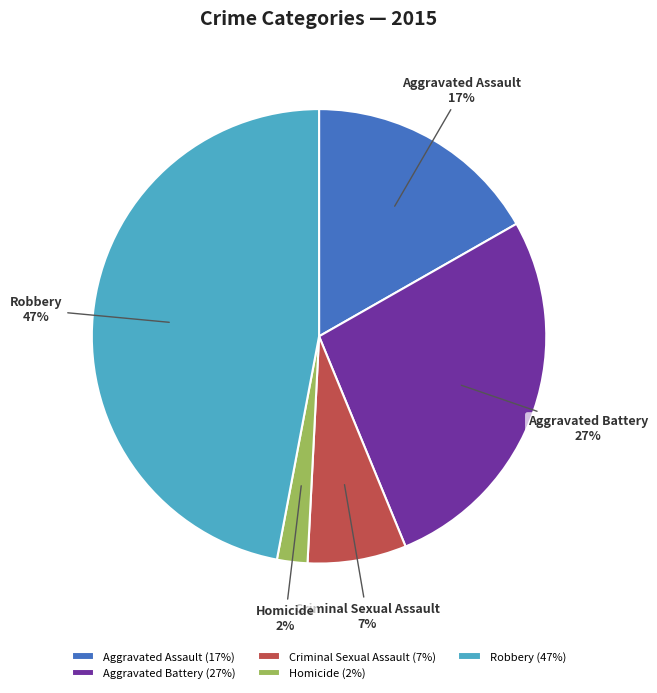

Which slice is the smallest?

Homicide